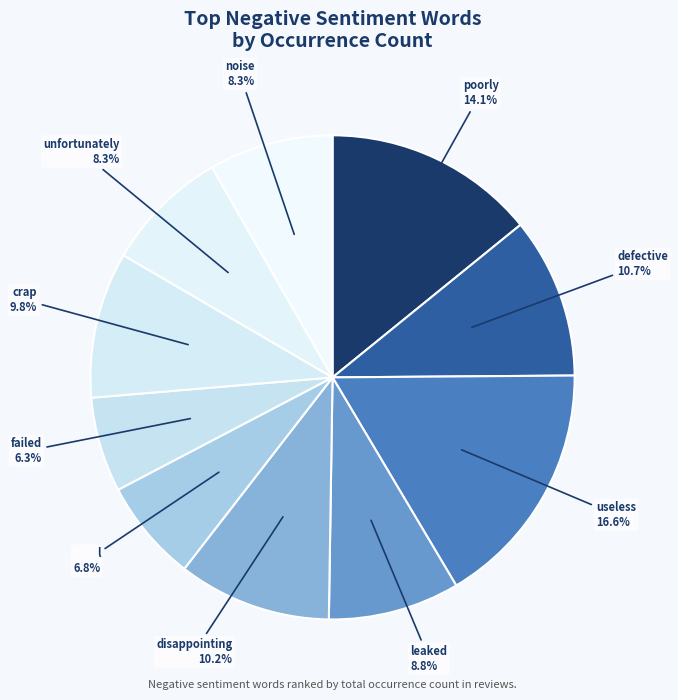

Approximately how many times larger is the value at l compared to leaked?

0.8